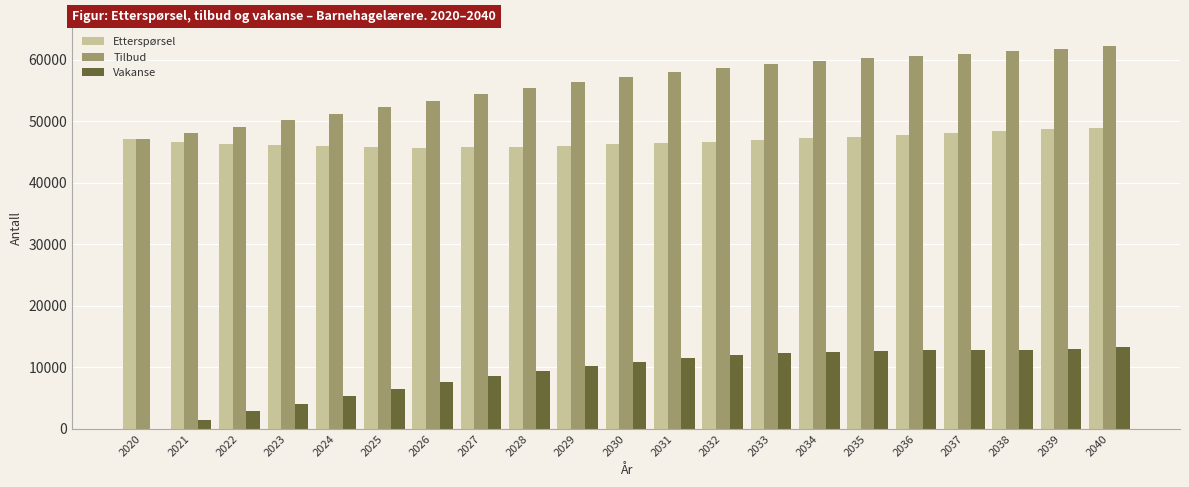

Is it true that Etterspørsel equals 46632 at 2021?

True